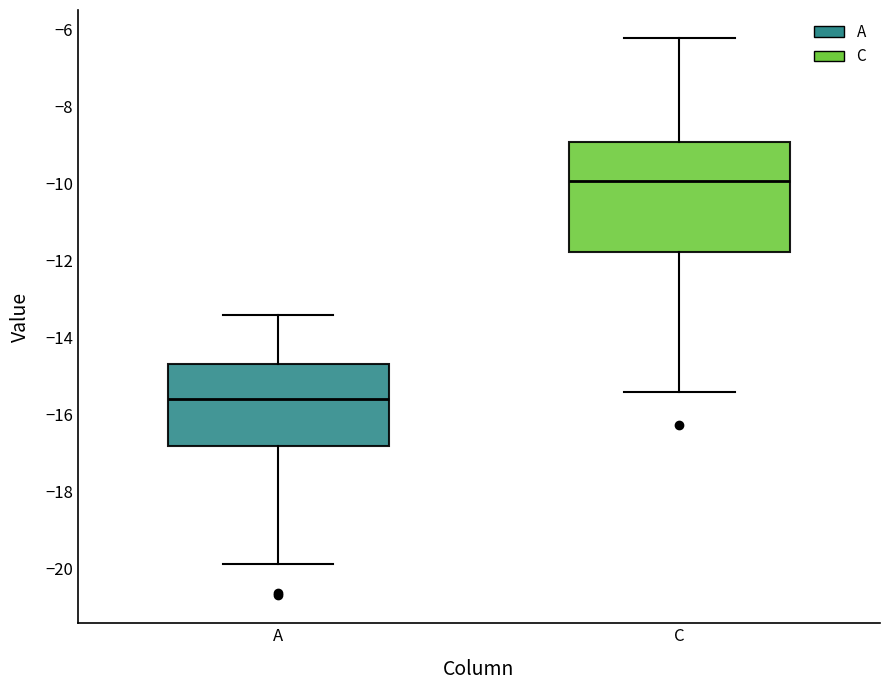

Reading left to right, read every box against the y-axis: the position of its median line, the range the box covers, and the ends of its whiskers. The values are not printed on the chart, so give them approximately, as read against the axis.

A: median -15.6, box -16.8 to -14.6, whiskers -19.8 to -13.4
C: median -10.0, box -11.8 to -9.0, whiskers -15.4 to -6.2